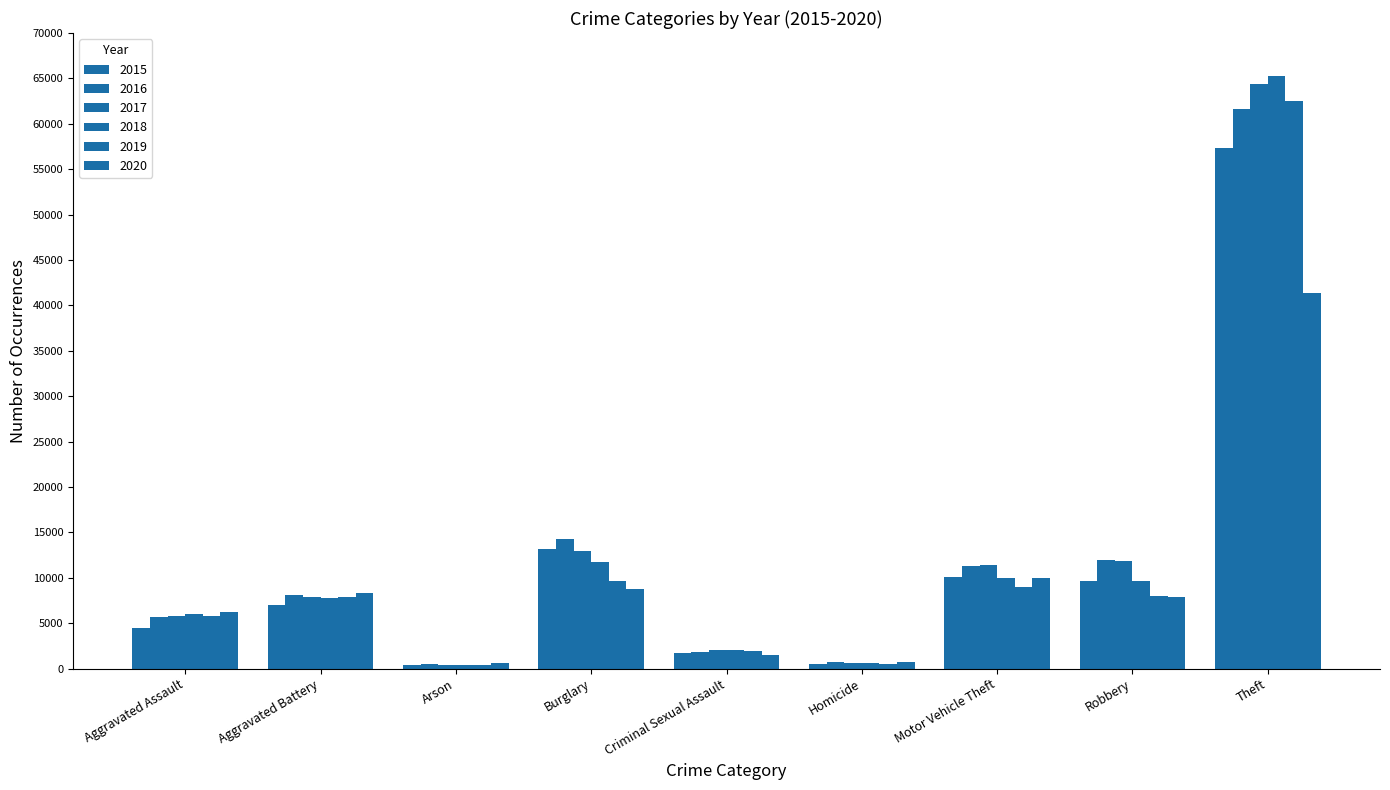

What is the label of the 6th bar from the left?

Homicide